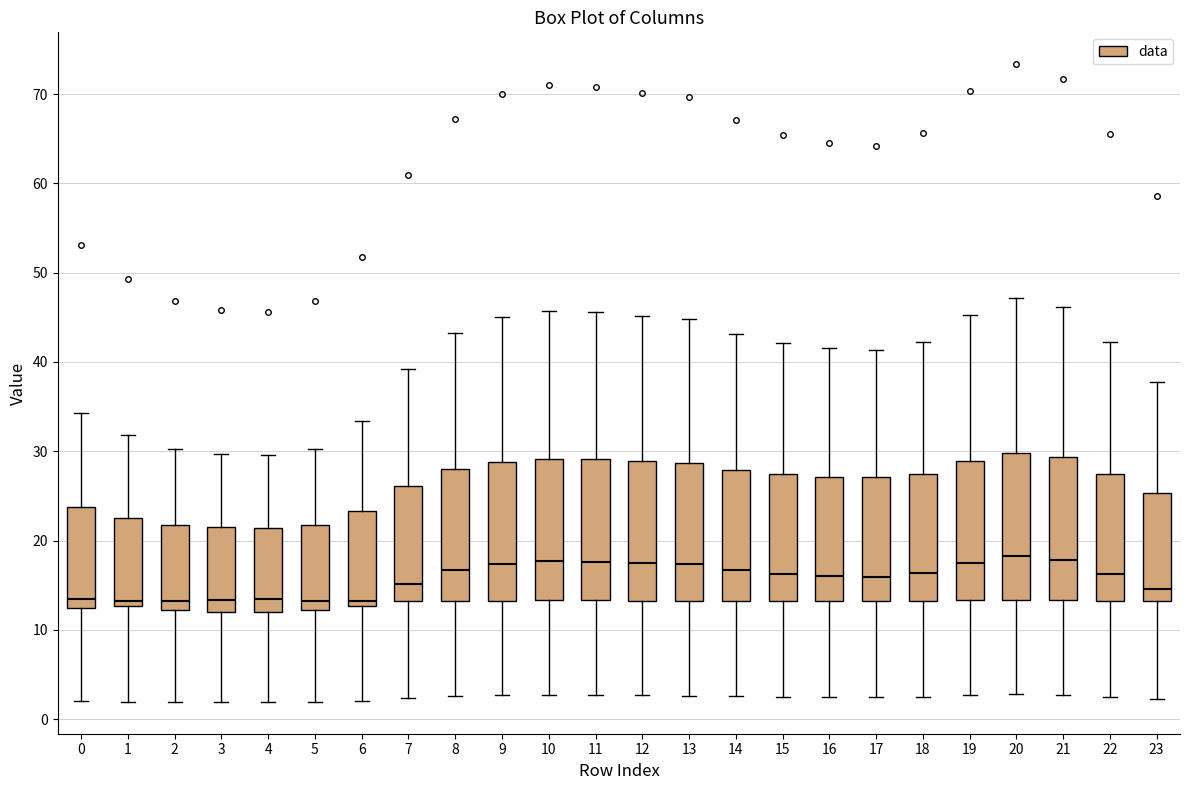

Where does the median line of the box at x = 16 sit on the y-axis? The values are not printed on the chart, so give them approximately, as read against the axis.

16